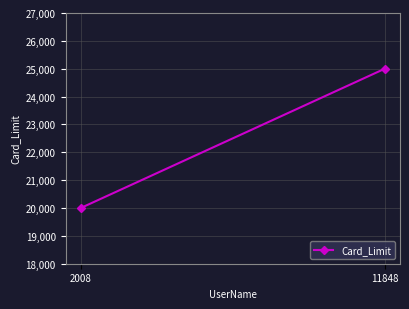

What is the difference between the values at 11848 and 2008?

5000